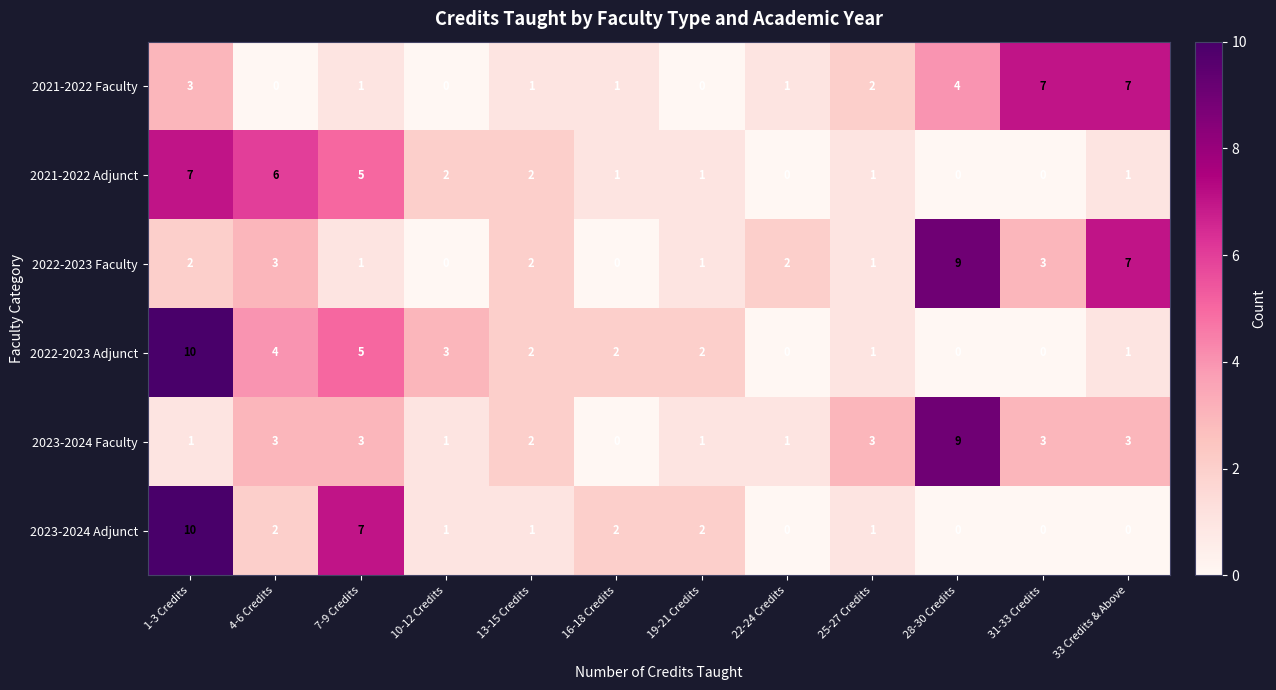

Between 25-27 Credits and 33 Credits & Above, which series saw the biggest shift?

2022-2023 Faculty